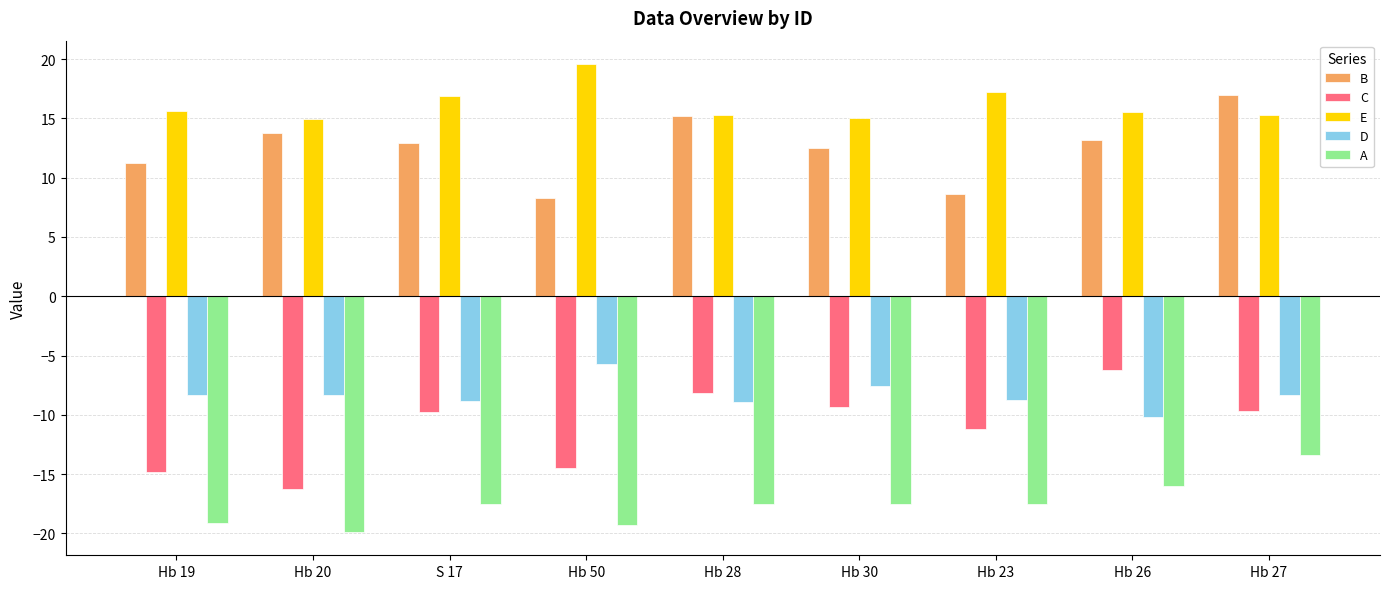

Count the number of categories in the chart.

9